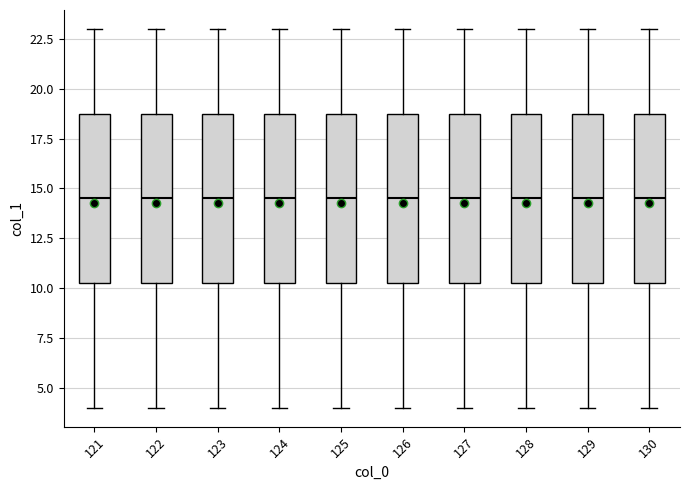

Reading left to right, read every box against the y-axis: the position of its median line, the range the box covers, and the ends of its whiskers. The values are not printed on the chart, so give them approximately, as read against the axis.

121: median 14.5, box 10.5 to 19.0, whiskers 4.0 to 23.0
122: median 14.5, box 10.5 to 19.0, whiskers 4.0 to 23.0
123: median 14.5, box 10.5 to 19.0, whiskers 4.0 to 23.0
124: median 14.5, box 10.5 to 19.0, whiskers 4.0 to 23.0
125: median 14.5, box 10.5 to 19.0, whiskers 4.0 to 23.0
126: median 14.5, box 10.5 to 19.0, whiskers 4.0 to 23.0
127: median 14.5, box 10.5 to 19.0, whiskers 4.0 to 23.0
128: median 14.5, box 10.5 to 19.0, whiskers 4.0 to 23.0
129: median 14.5, box 10.5 to 19.0, whiskers 4.0 to 23.0
130: median 14.5, box 10.5 to 19.0, whiskers 4.0 to 23.0